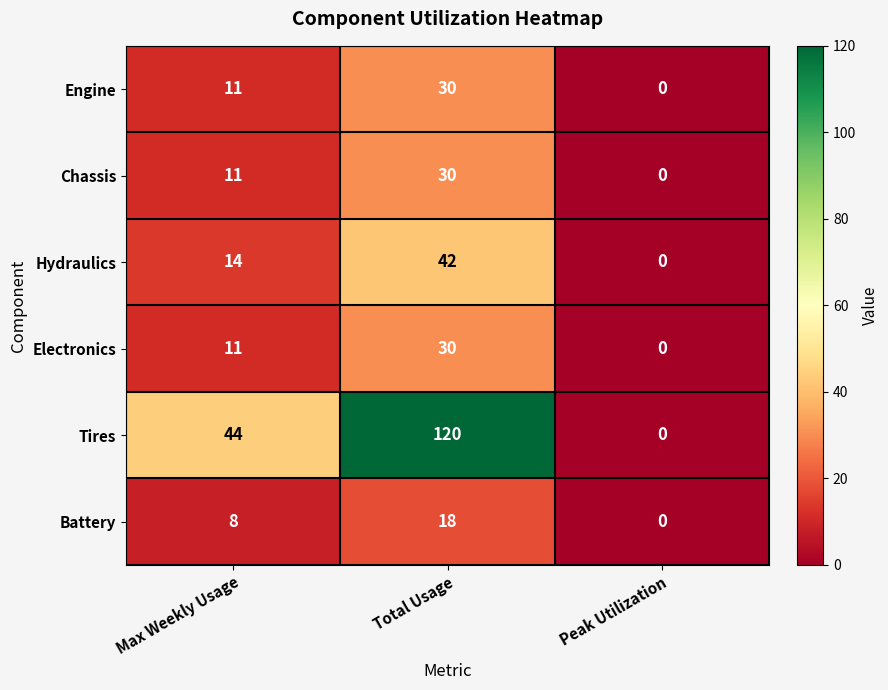

The Electronics series shows 14 at Total Usage. True or false?

False